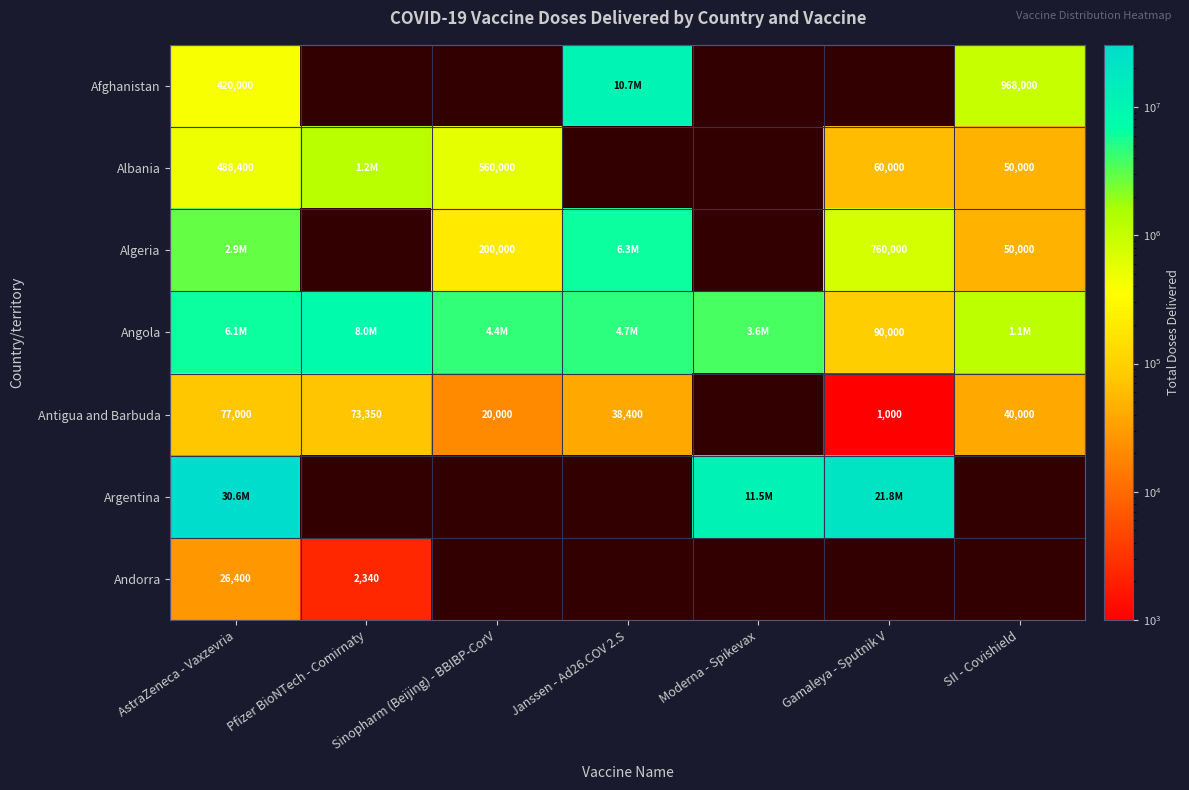

What is the difference between the Antigua and Barbuda values at AstraZeneca - Vaxzevria and Pfizer BioNTech - Comirnaty?

3650